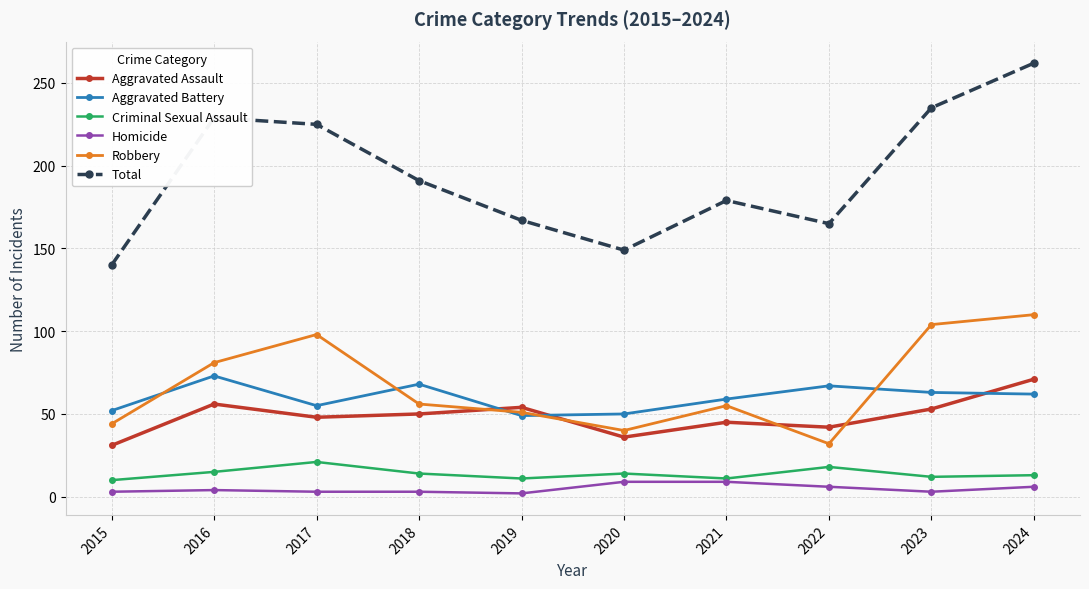

What are all the series names shown in the legend?

Aggravated Assault, Aggravated Battery, Criminal Sexual Assault, Homicide, Robbery, Total